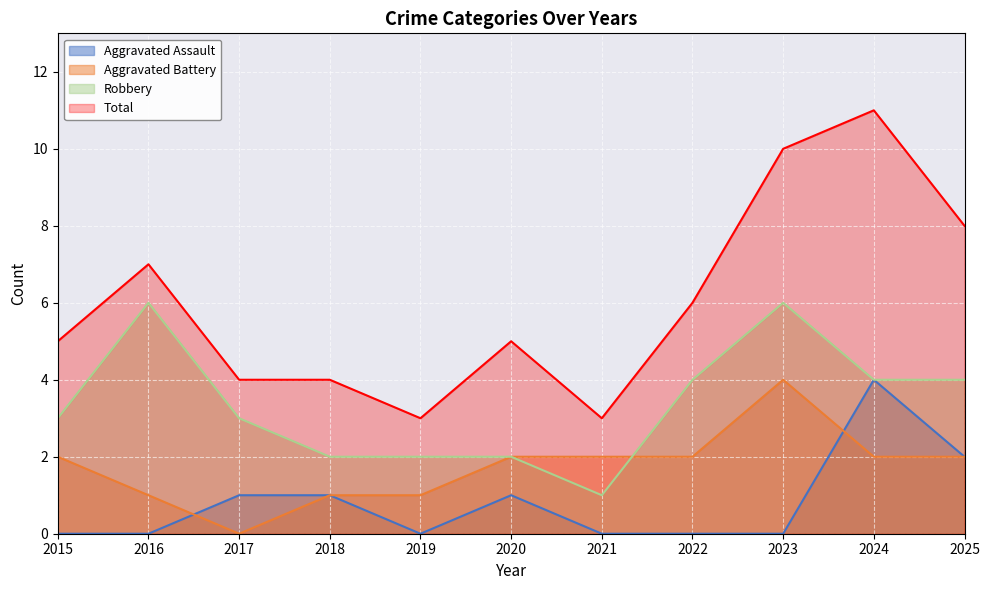

Is it true that Aggravated Battery equals -2 at 2017?

False